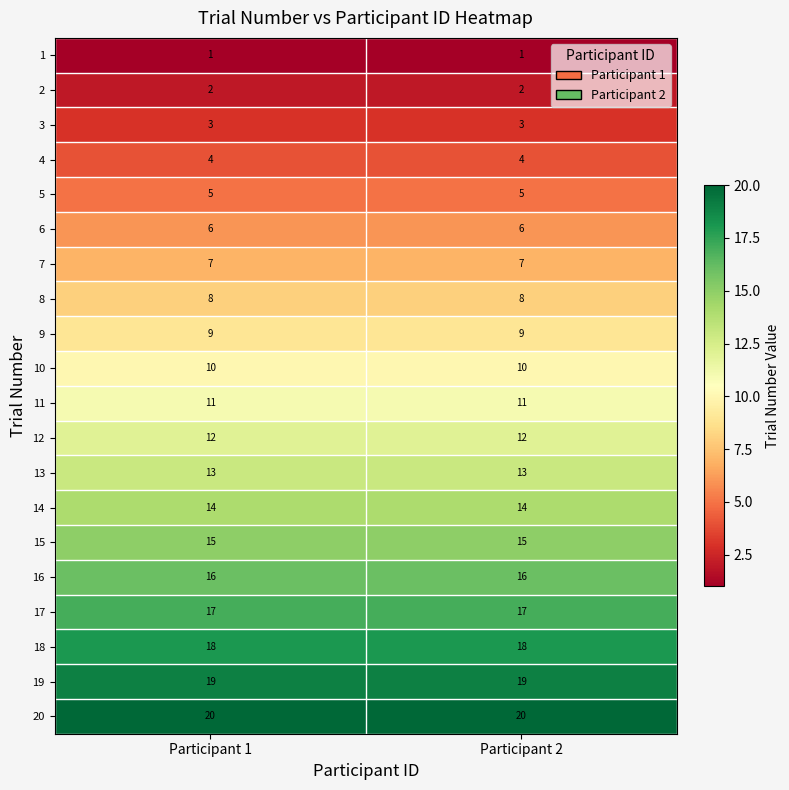

Which series has the largest total across all categories?

20